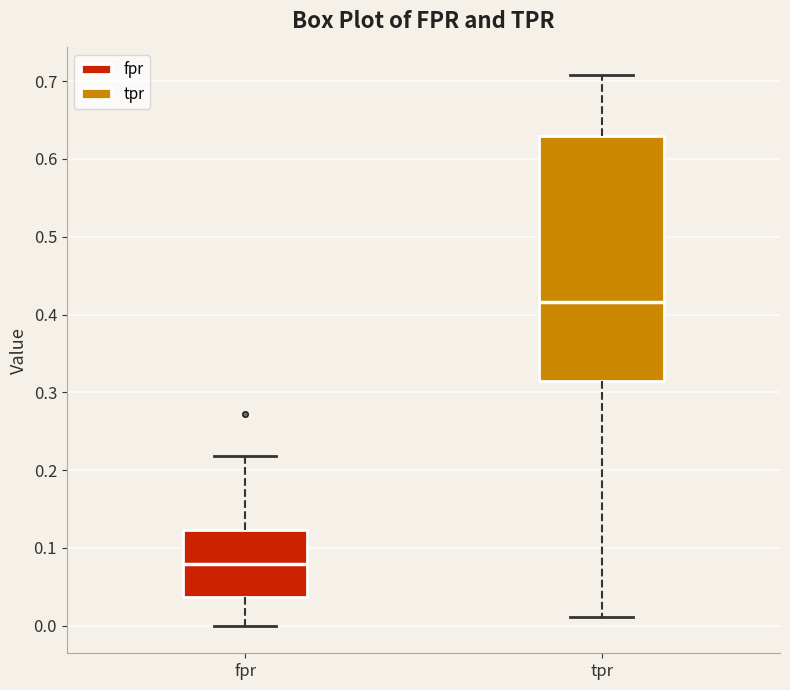

Comparing the boxes themselves (not the whiskers), which one is the tallest?

tpr